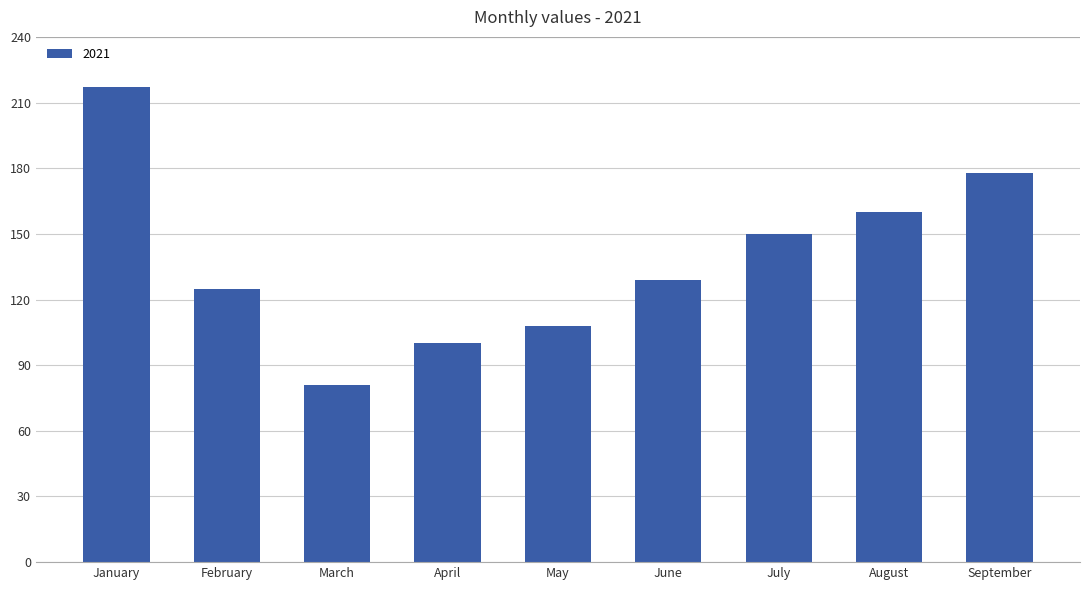

Reading right to left, what are all the values shown in this chart?

September=178	August=160	July=150	June=129	May=108	April=100	March=81	February=125	January=217